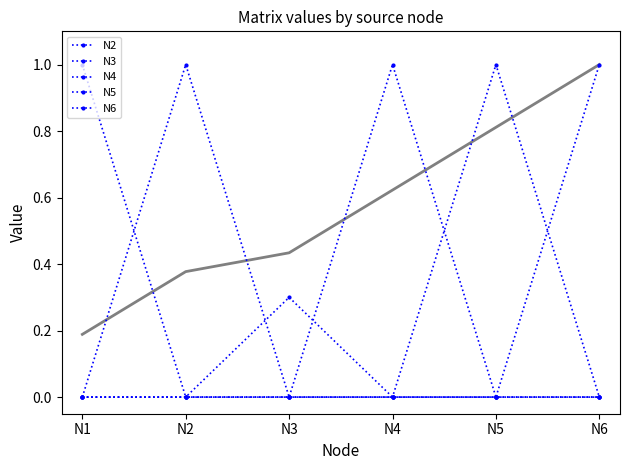

True or false: N6 has more than 2 points higher than both neighbors.

False